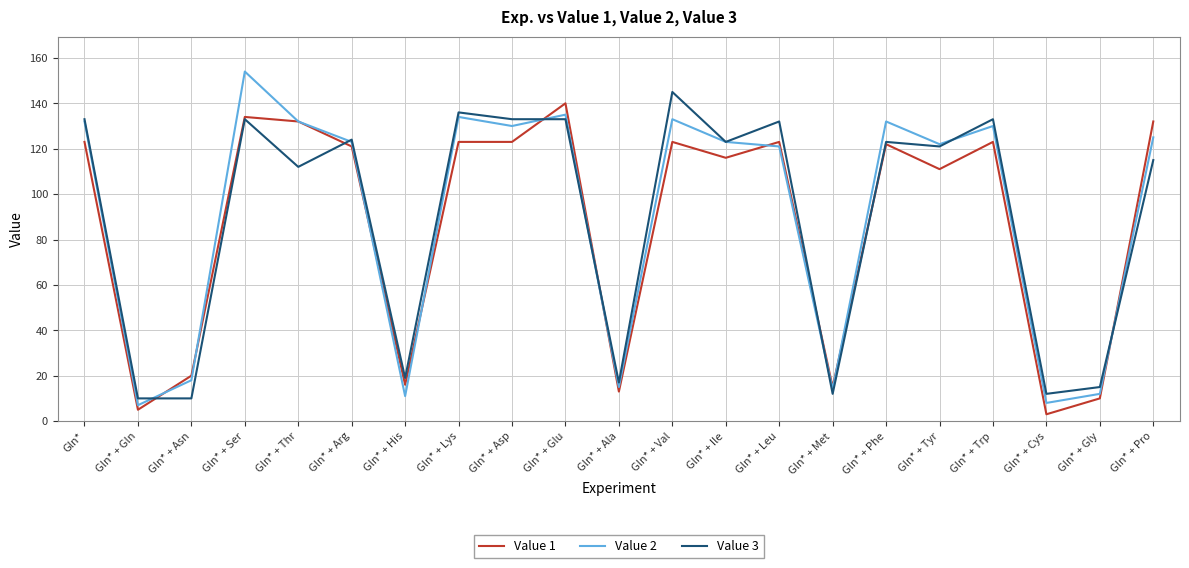

What value does the Value 3 series have at Gln* + Ala, to the nearest 10?

20